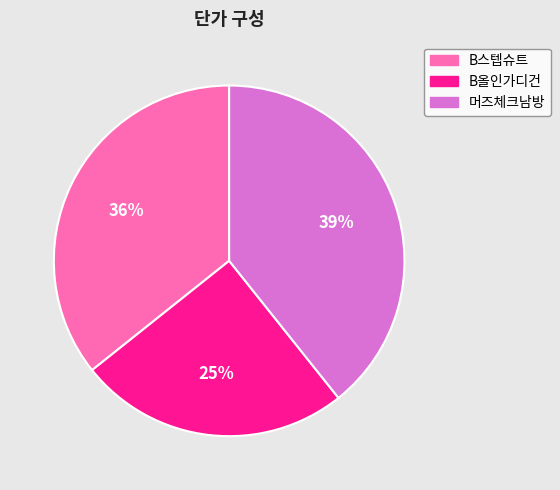

True or false: 머즈체크남방 accounts for 44% of the total.

False